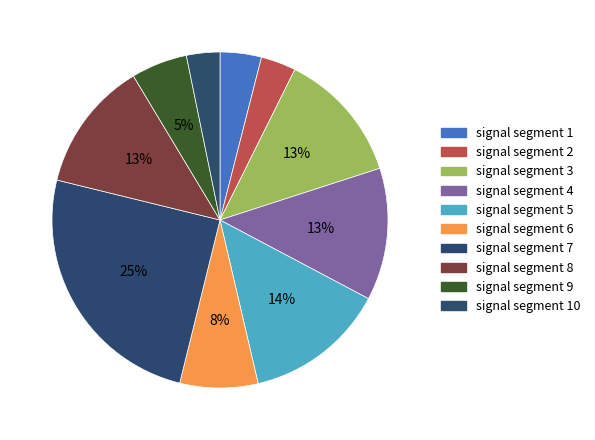

How many slices are in this pie chart?

10